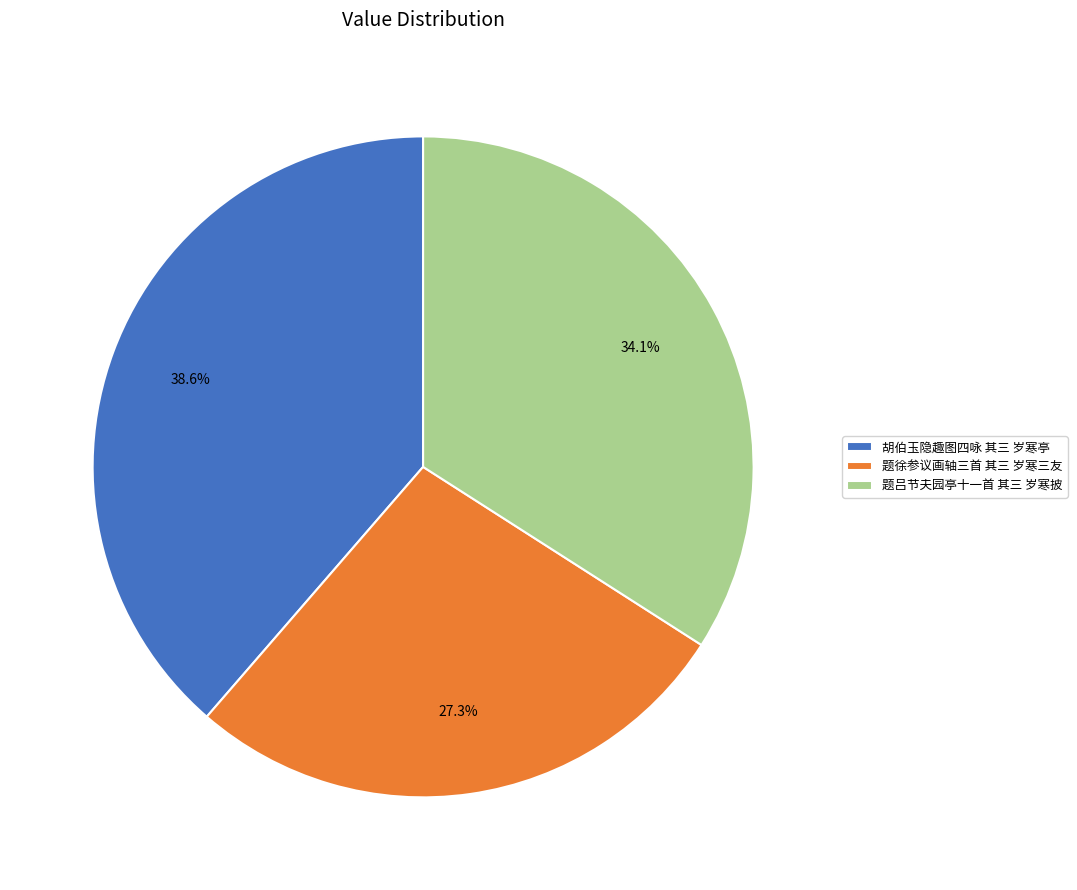

Approximately how many times larger is the value at 题徐参议画轴三首 其三 岁寒三友 compared to 题吕节夫园亭十一首 其三 岁寒披?

0.8